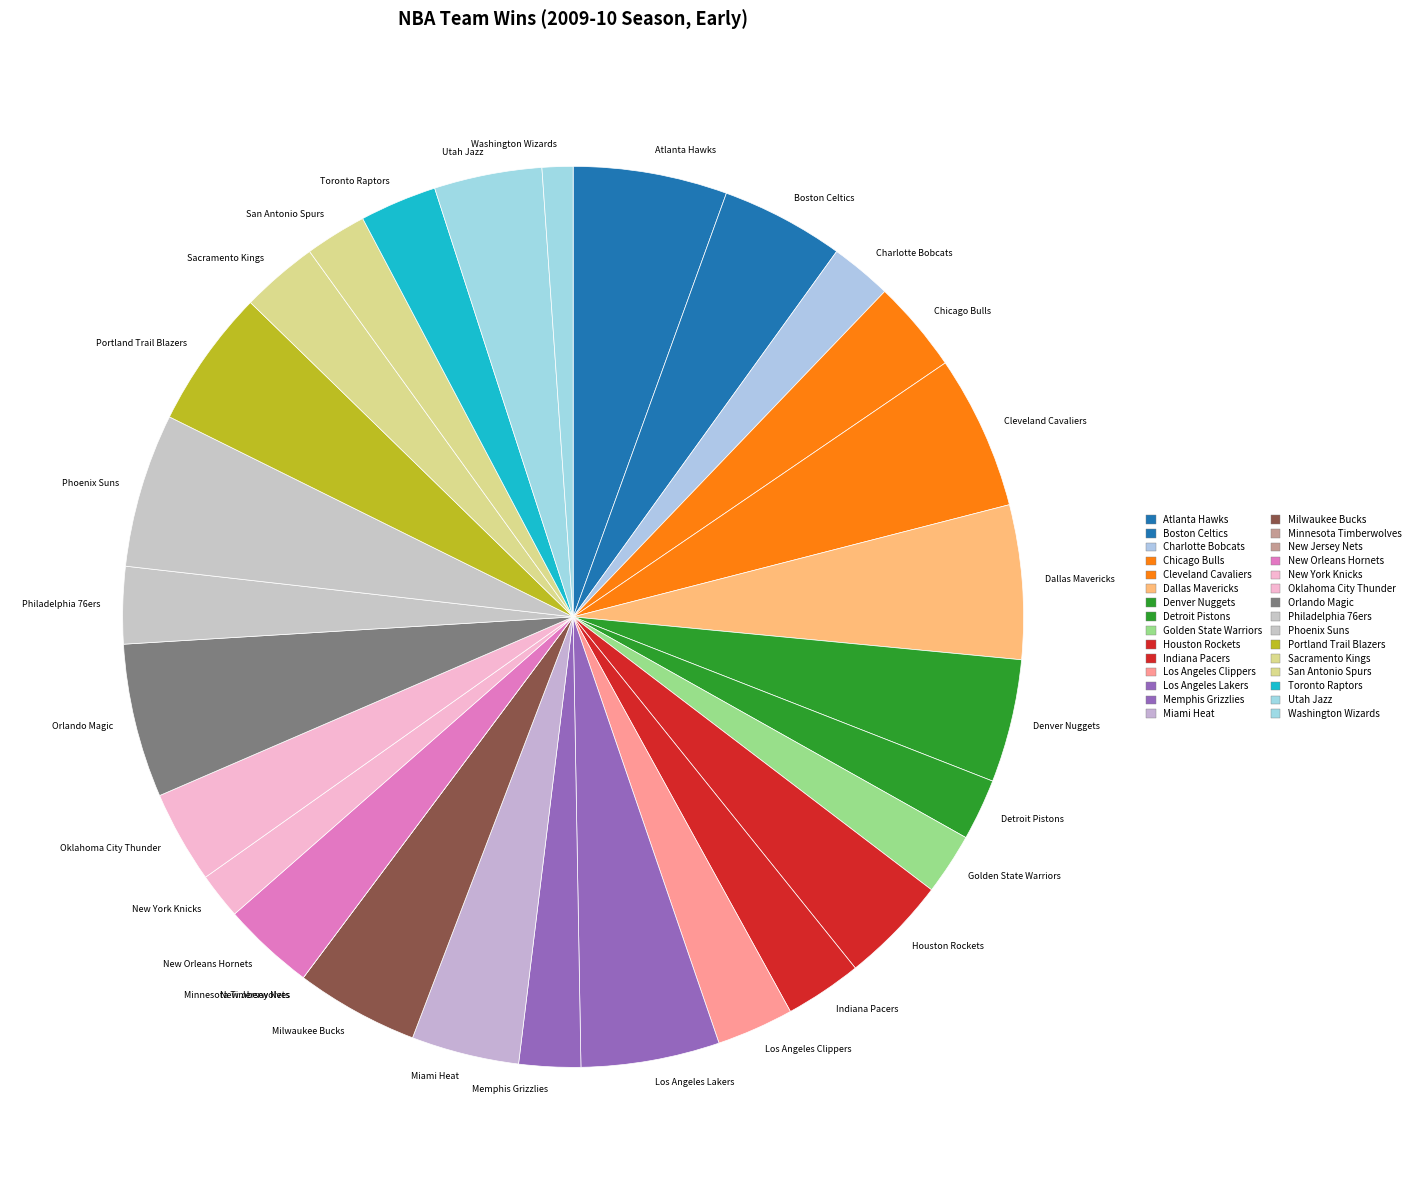

Is there a majority slice in this chart?

No